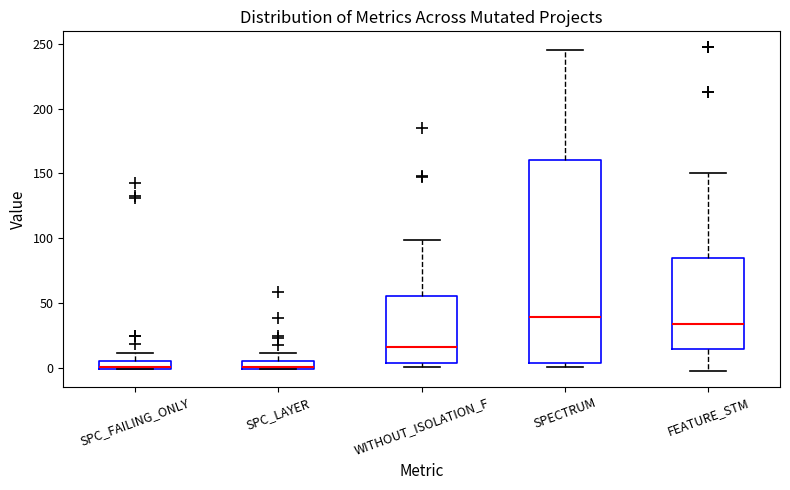

Comparing the boxes themselves (not the whiskers), which one is the tallest?

SPECTRUM